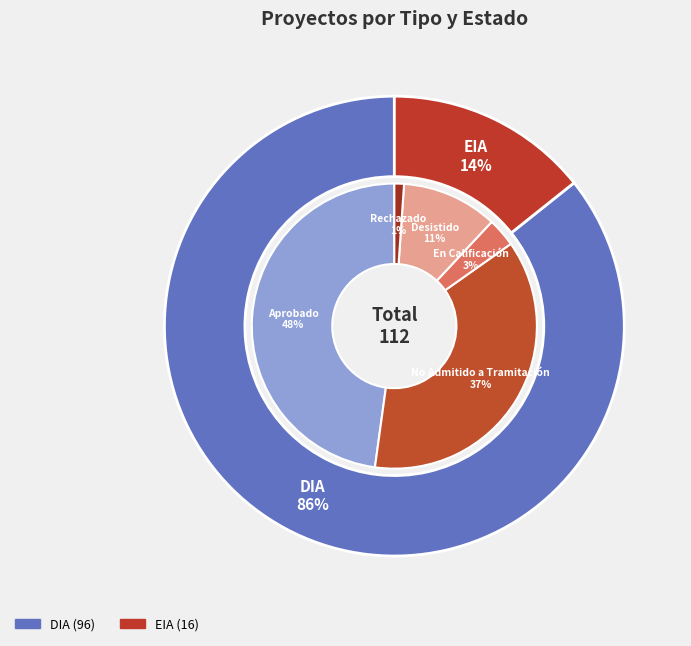

To the nearest percent, what is the difference between the largest and smallest slice percentages?

71%